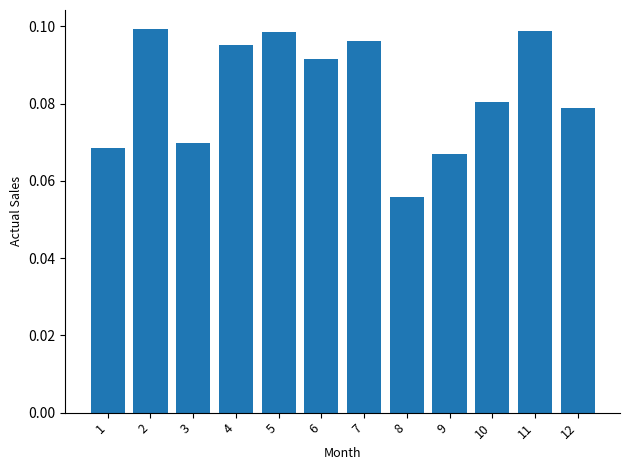

Is it true that the value at 8 is 0.1?

True